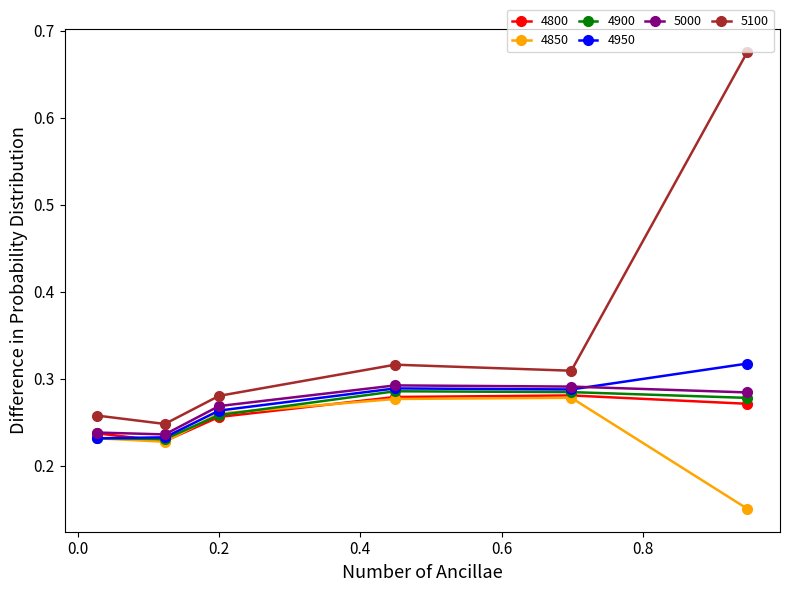

True or false: 5100 has more than 2 interior local peaks.

False